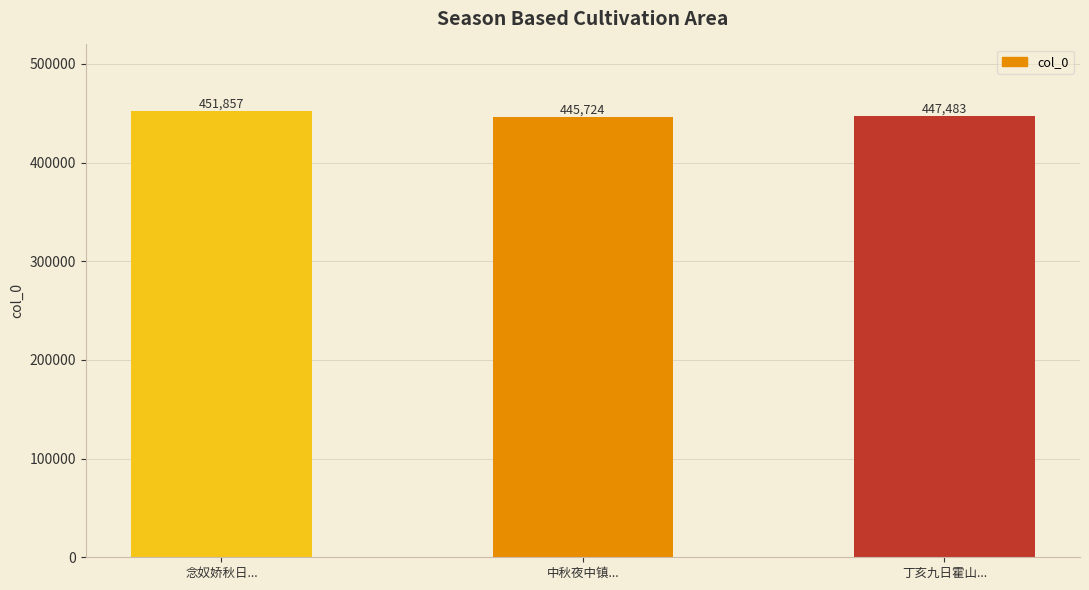

What is the ratio of the value at 丁亥九日霍山... to the value at 中秋夜中镇...?

1.0